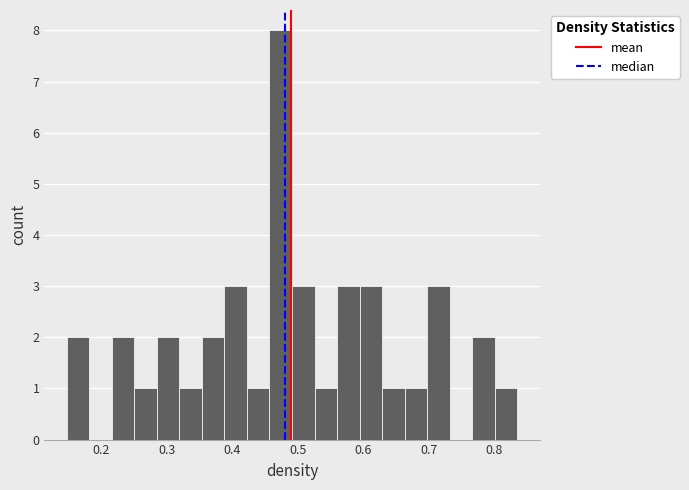

Around what value on the x-axis is the tallest bar? Give the approximate position of its centre, as read against the axis.

0.47